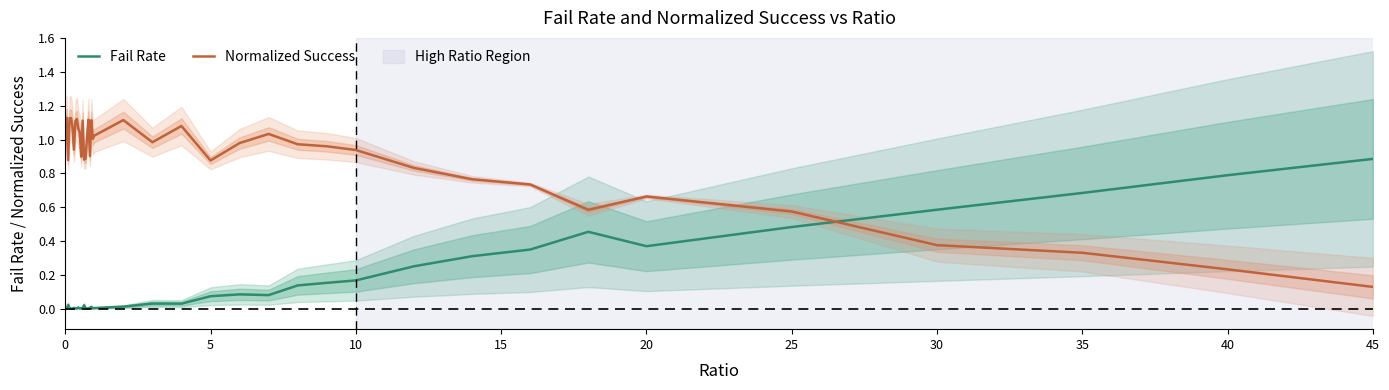

How many times do Normalized Success and Fail Rate cross each other?

1